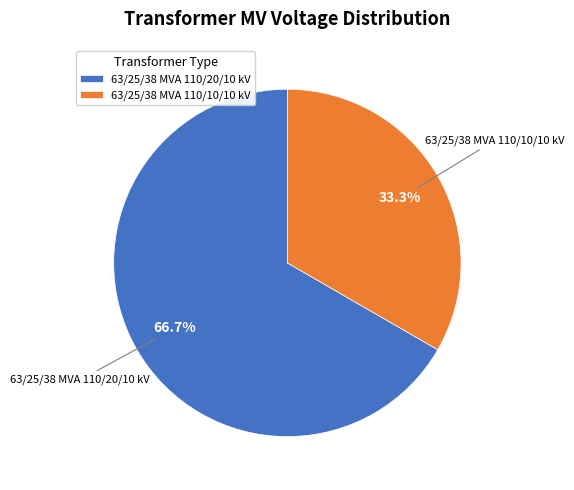

To the nearest percent, what portion does 63/25/38 MVA 110/20/10 kV represent?

67%